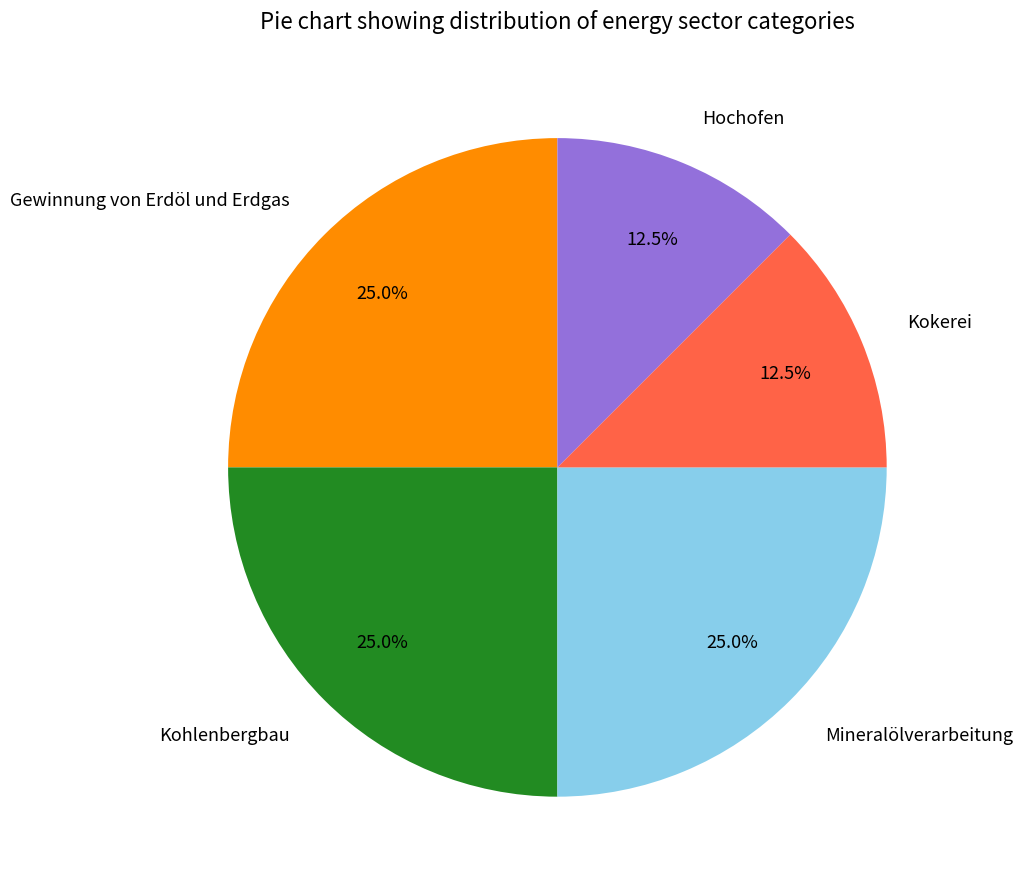

Does any single category account for the majority?

No